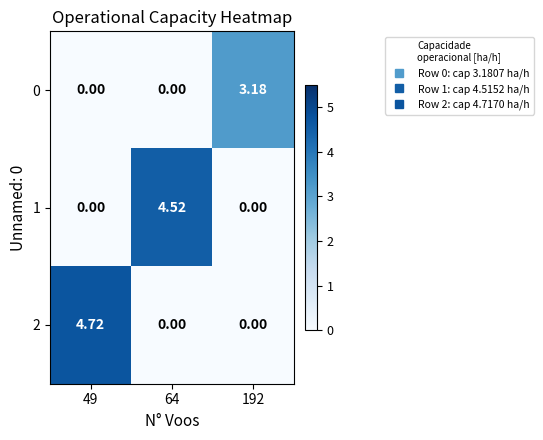

Which series changed the most between 49 and 192?

2